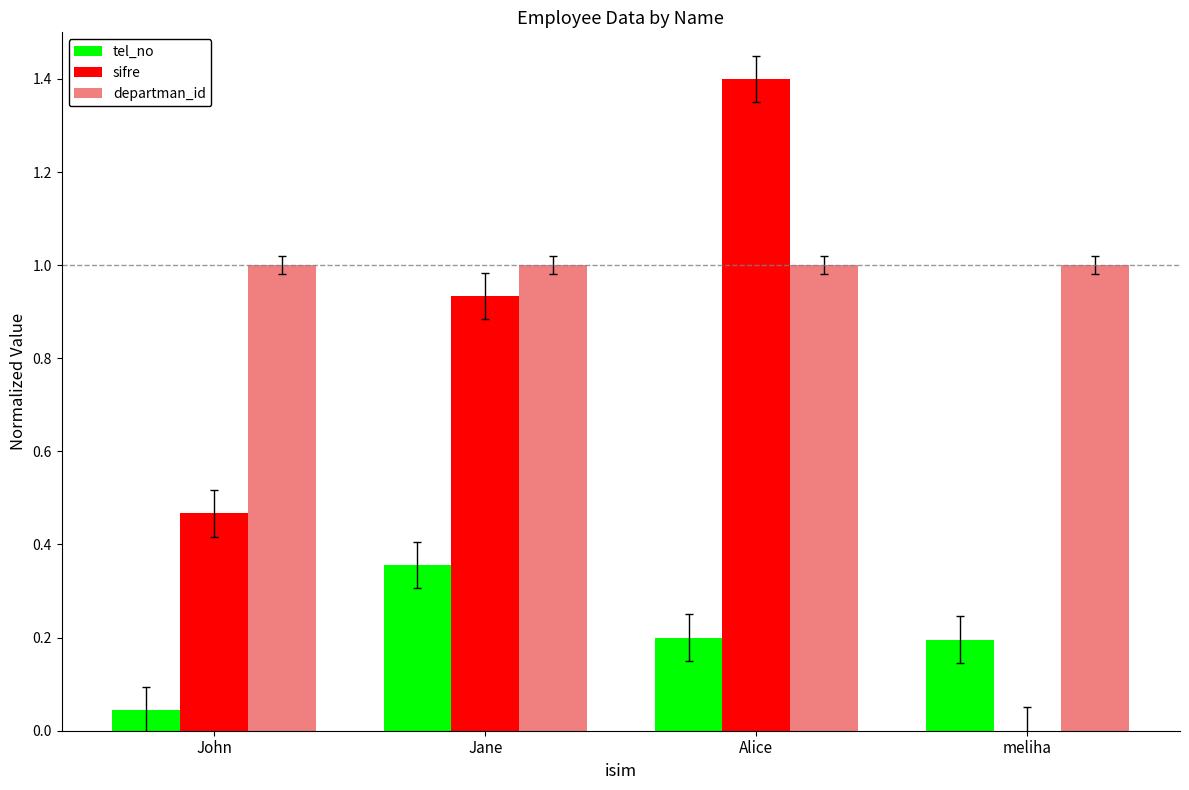

Which series changed the most between Jane and Alice?

sifre